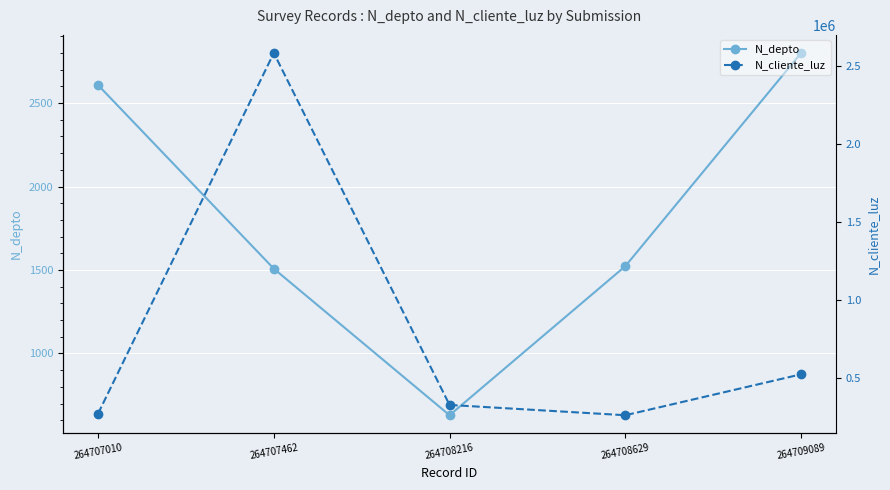

At which category does N_depto reach its first local valley?

264708216